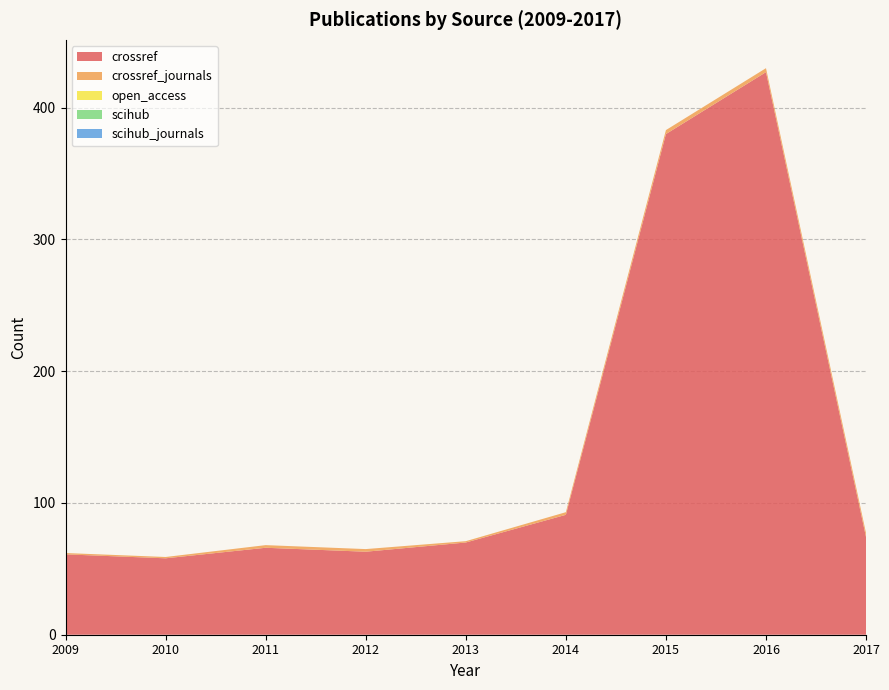

Reading left to right, list all the values displayed in this chart.

crossref: 61	58	66	63	70	91	380	427	74
crossref_journals: 1	1	2	2	1	2	3	3	3
open_access: 0	0	0	0	0	0	0	0	0
scihub: 0	0	0	0	0	0	0	0	0
scihub_journals: 0	0	0	0	0	0	0	0	0